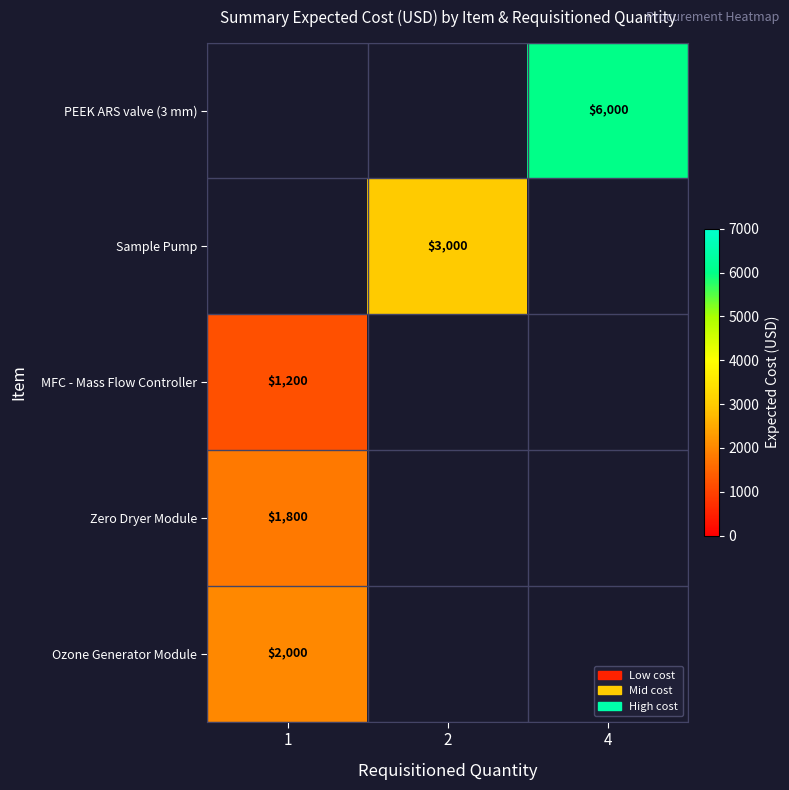

Which category has the highest value across all series?

4